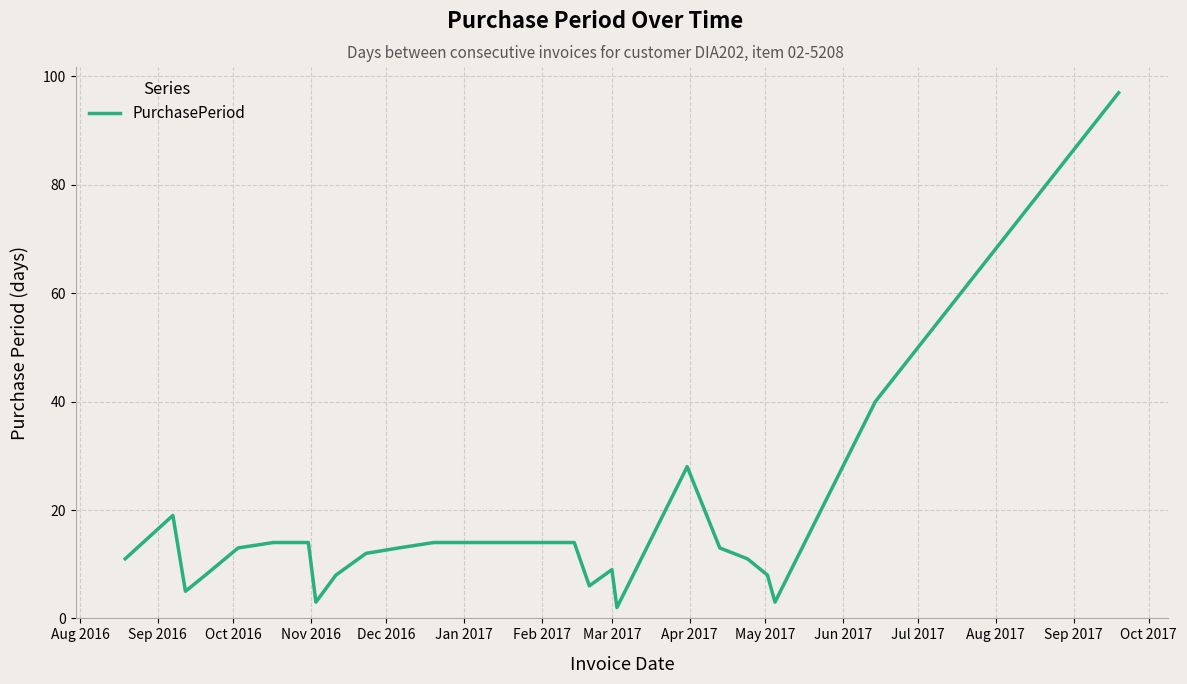

Does the chart display data point markers on the line(s)?

No